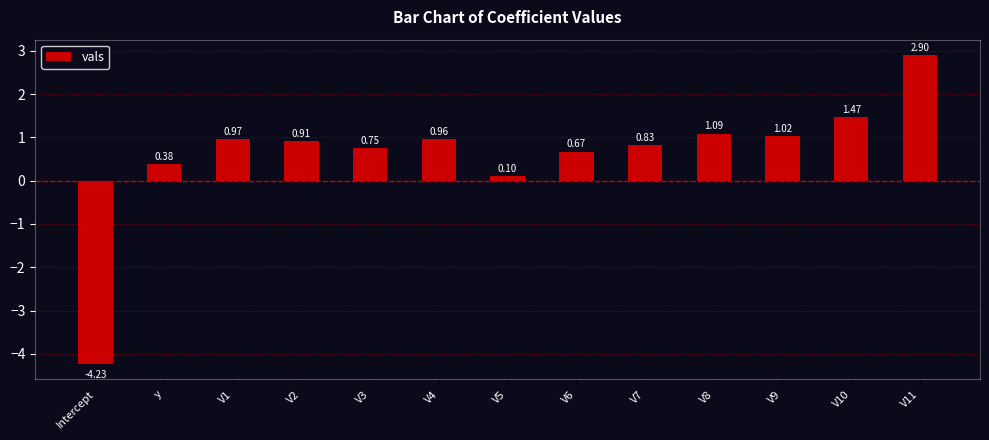

What is the label of the 4th bar from the right?

V8